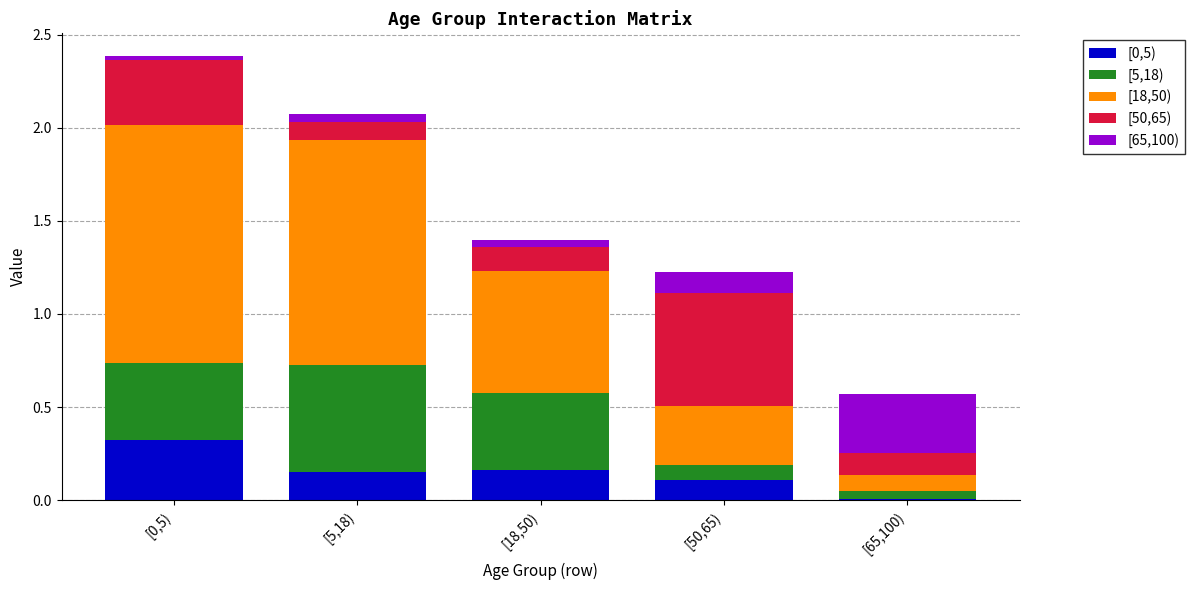

What is the total value across all series at [50,65)?

1.2